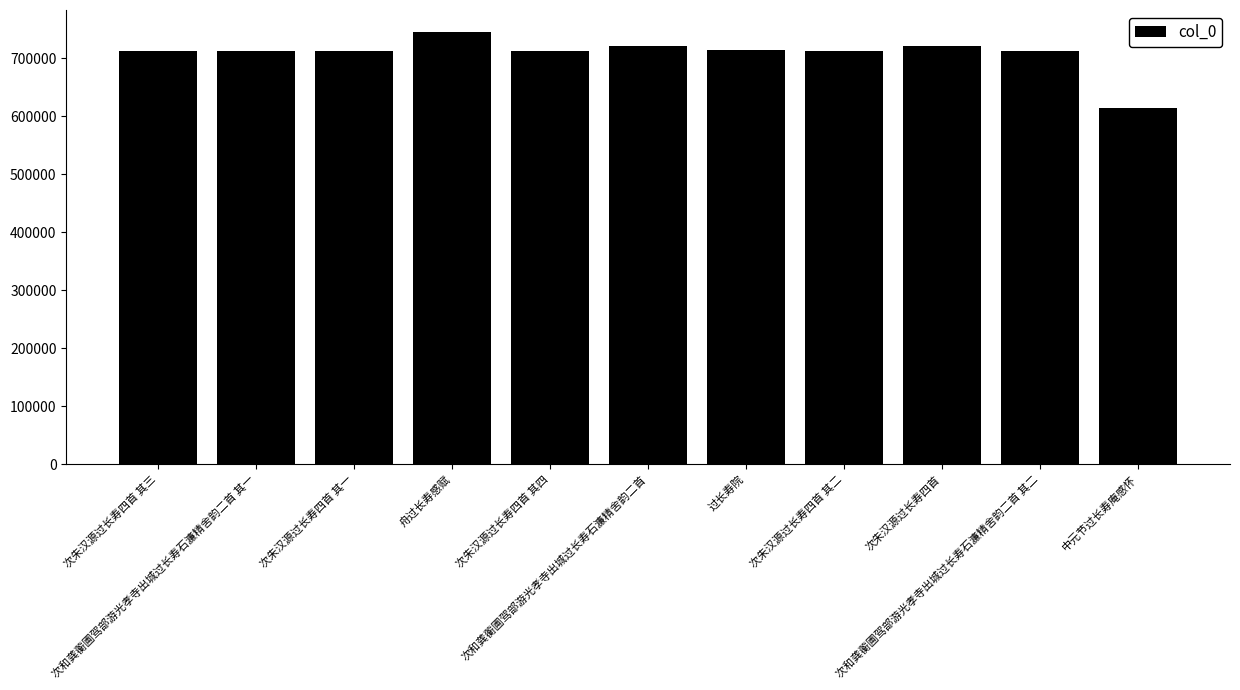

Approximately how many times larger is the value at 次朱汉源过长寿四首 compared to 舟过长寿感赋?

1.0